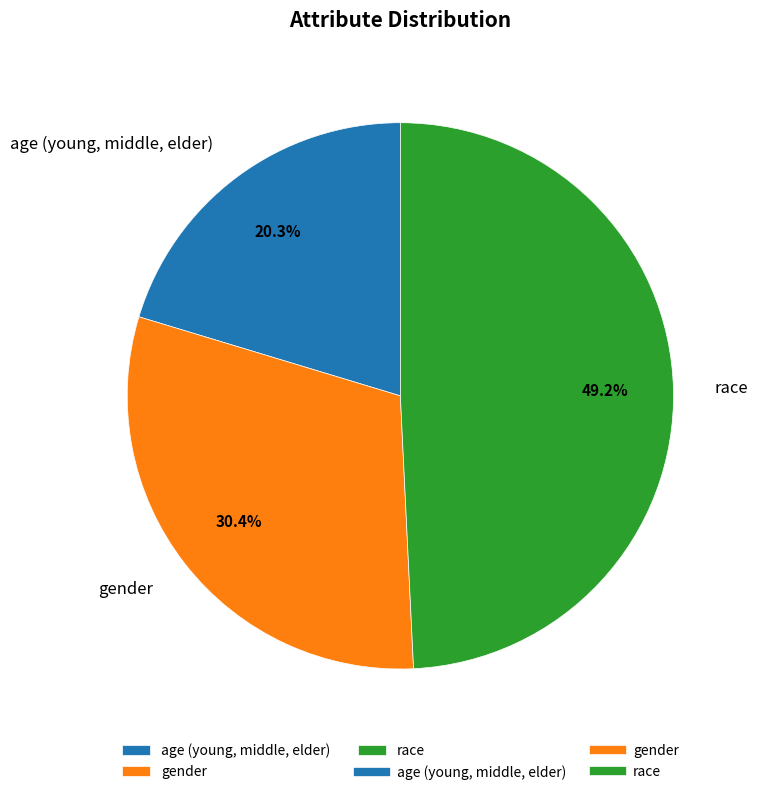

Rank the categories by value from lowest to highest.

age (young, middle, elder), gender, race